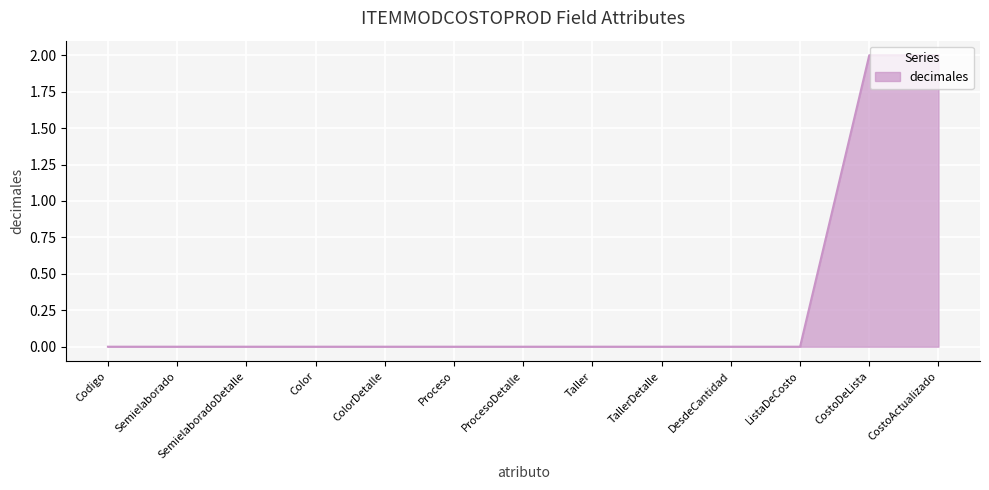

What is the change in value from ListaDeCosto to CostoActualizado?

+2